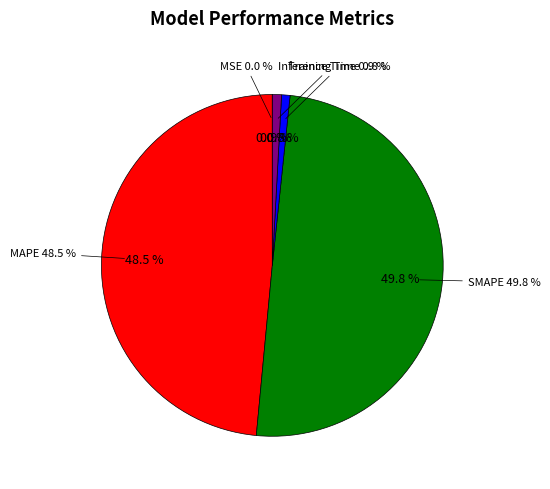

Which category has the smallest portion of the pie?

MSE